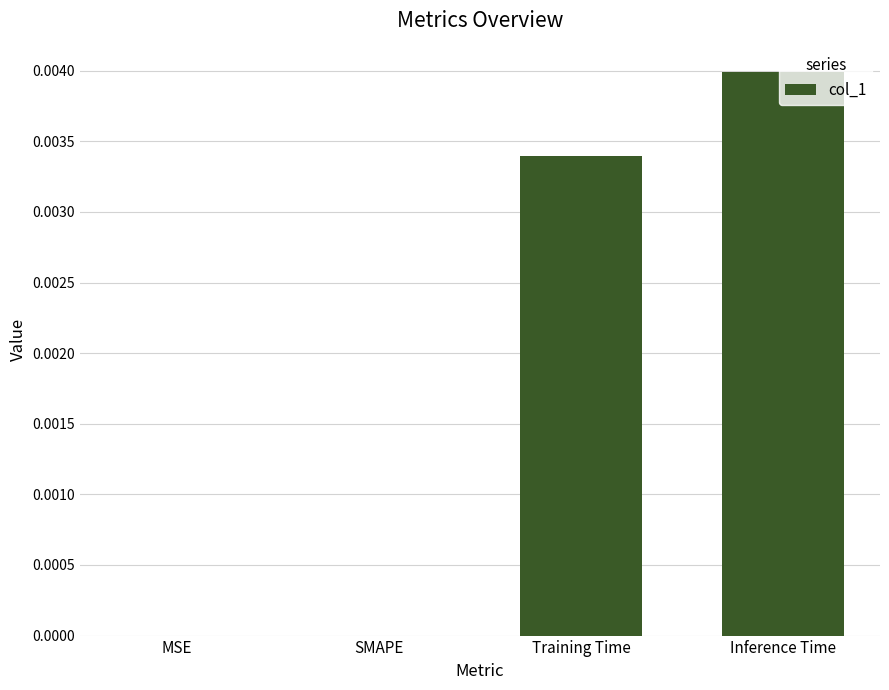

Which label corresponds to the largest value in the chart?

Inference Time